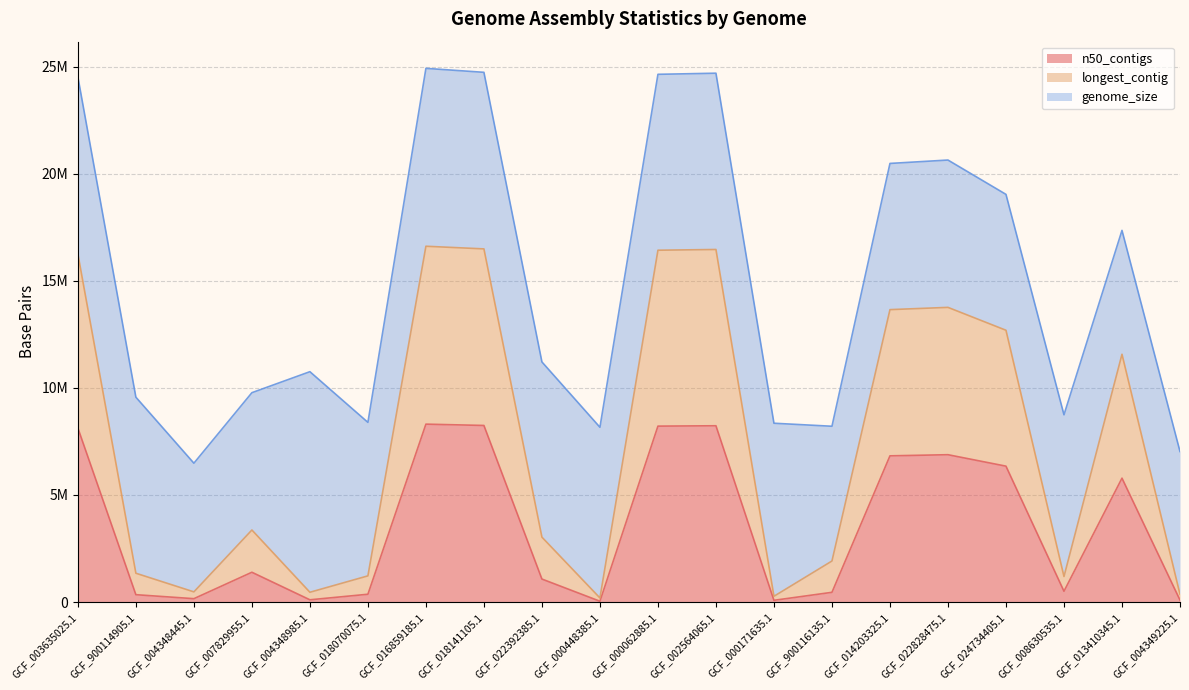

True or false: longest_contig and n50_contigs intersect in this chart.

False